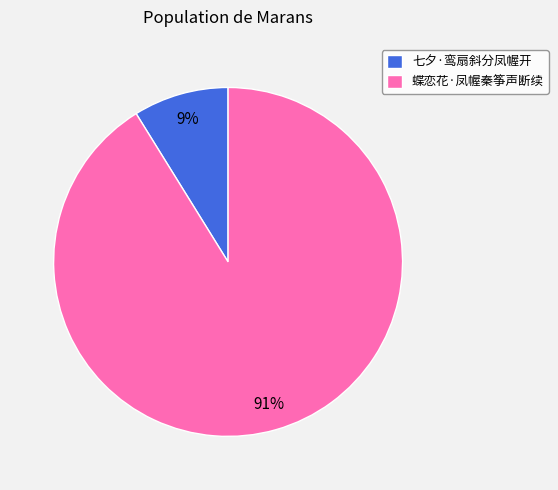

Which has a higher value, 七夕·鸾扇斜分凤幄开 or 蝶恋花·凤幄秦筝声断续?

蝶恋花·凤幄秦筝声断续